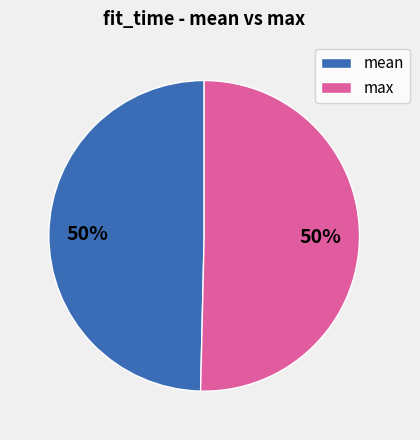

How many slices are in this pie chart?

2